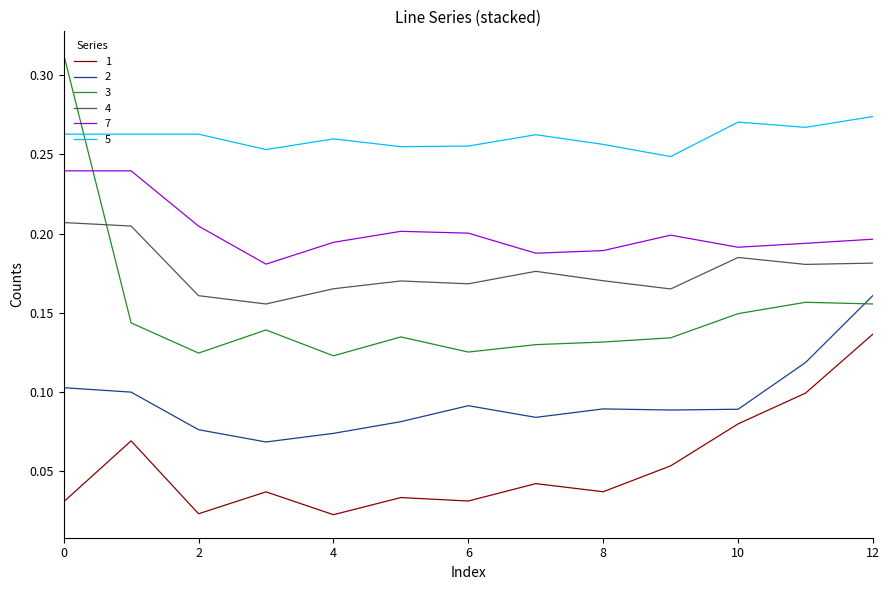

True or false: 1 and 3 cross at least once.

False